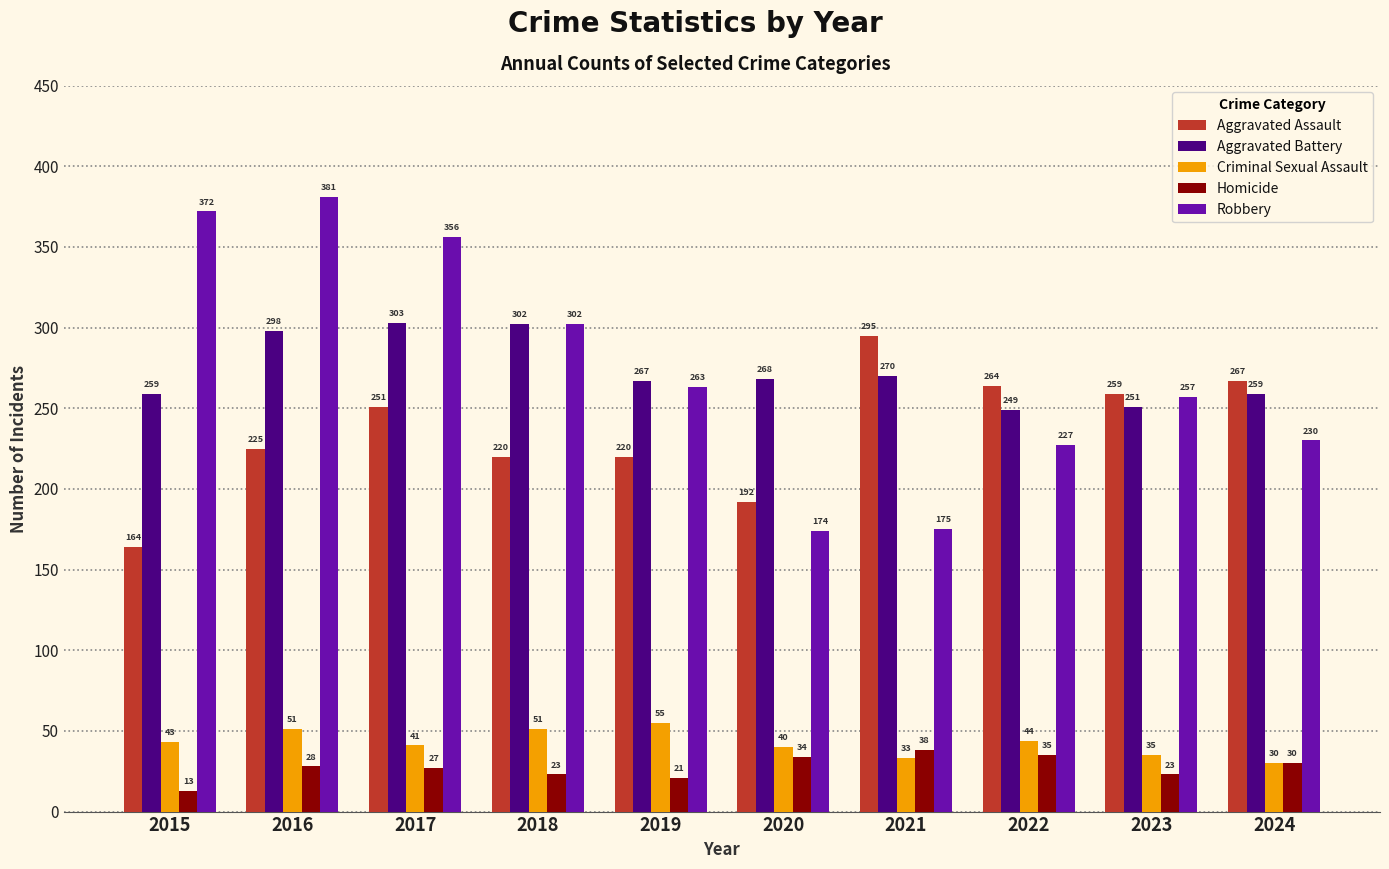

How many groups of bars are there?

10